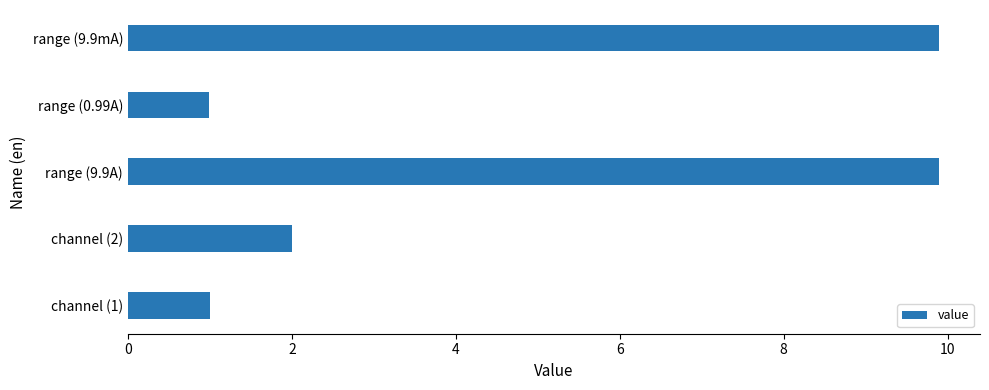

What is the maximum value shown in the chart?

9.9